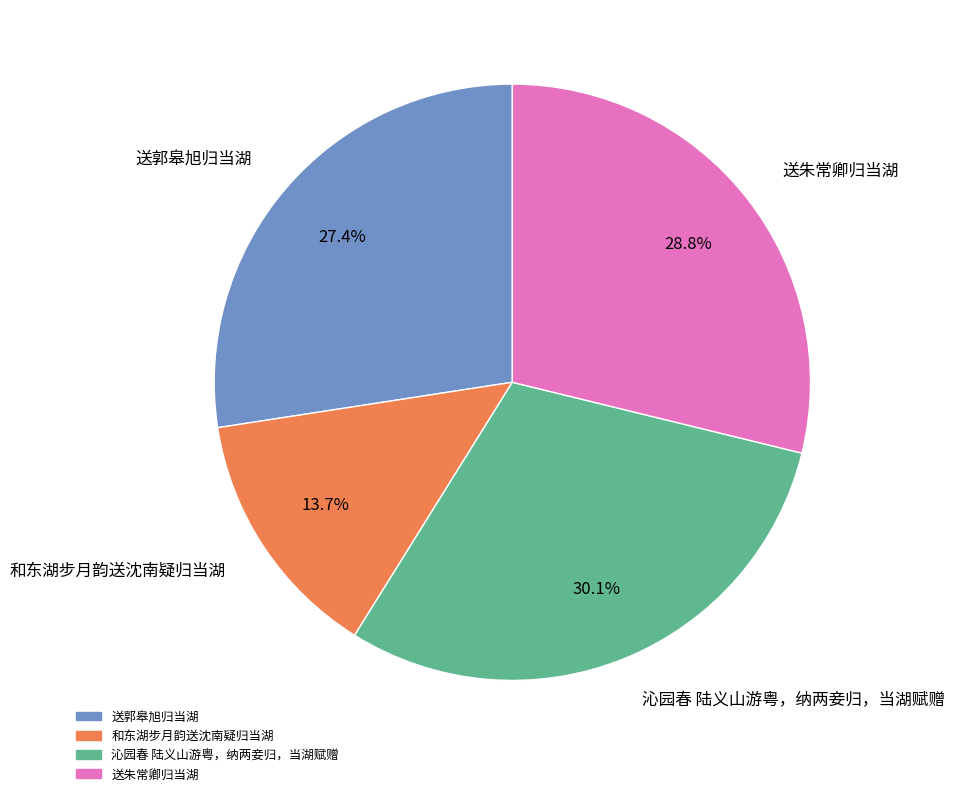

Is there a majority slice in this chart?

No